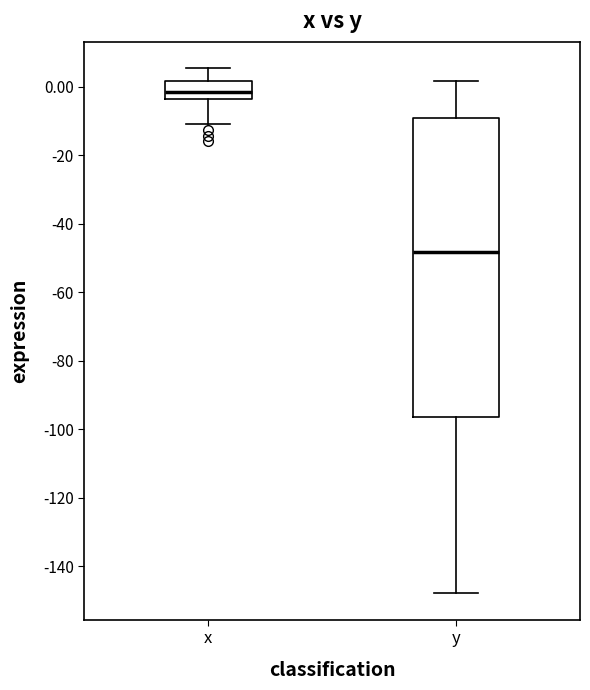

Which box has the highest median line?

x